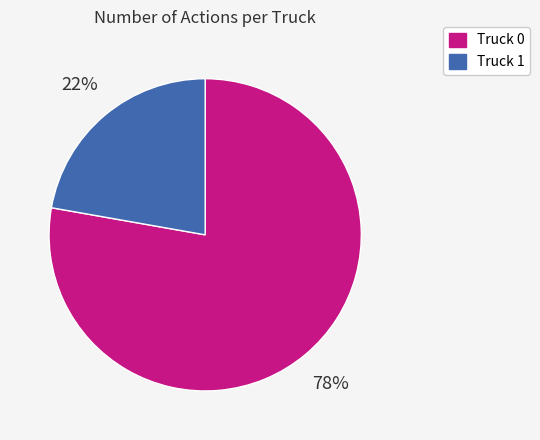

Does any single category account for the majority?

Yes